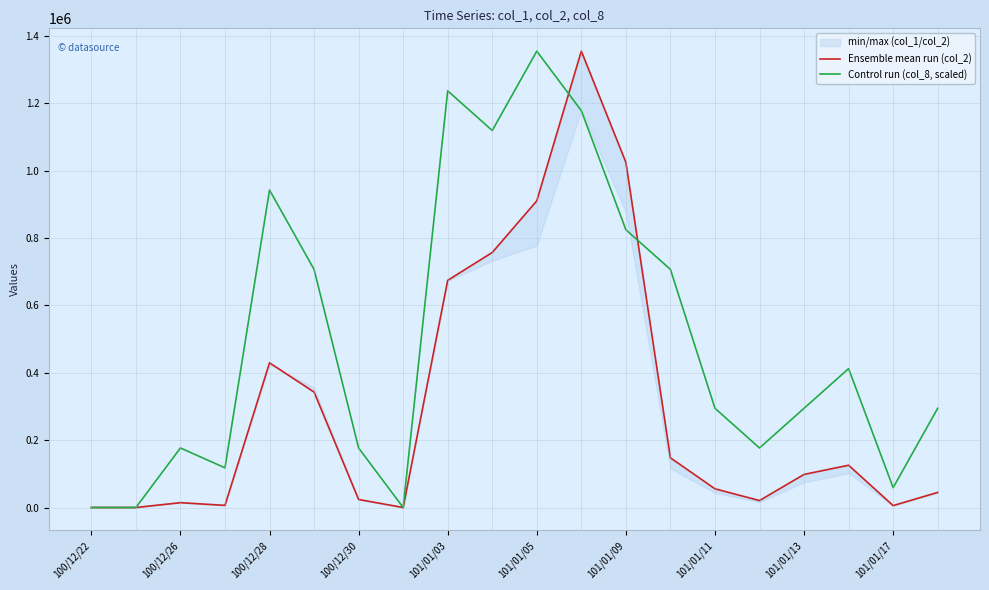

What is the average value of the Ensemble mean run (col_2) series?

301867.0